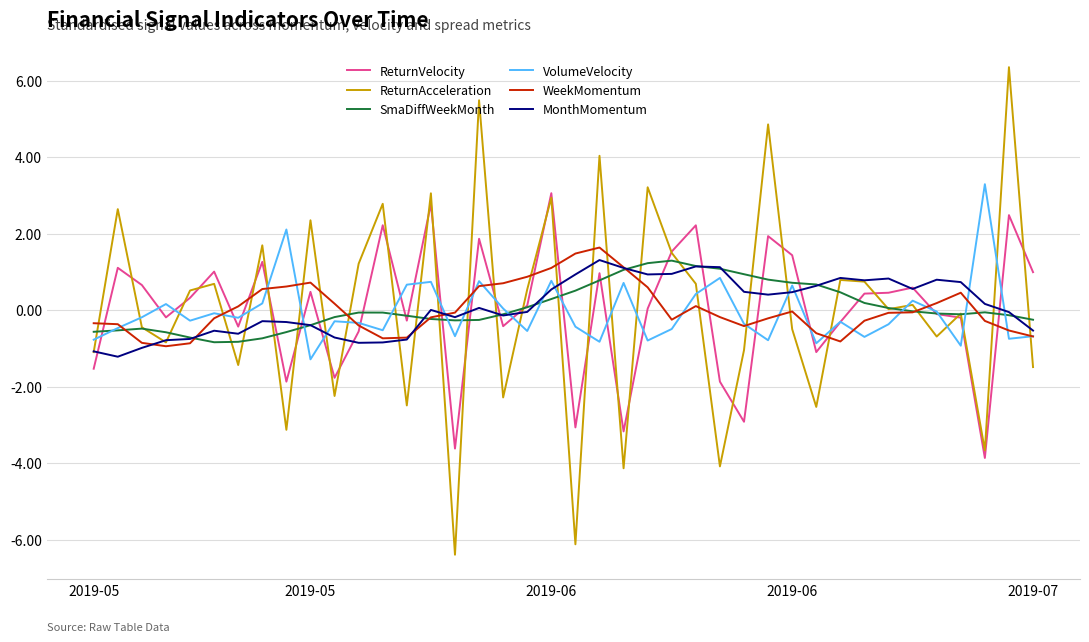

What is the highest value of the MonthMomentum series?

1.3